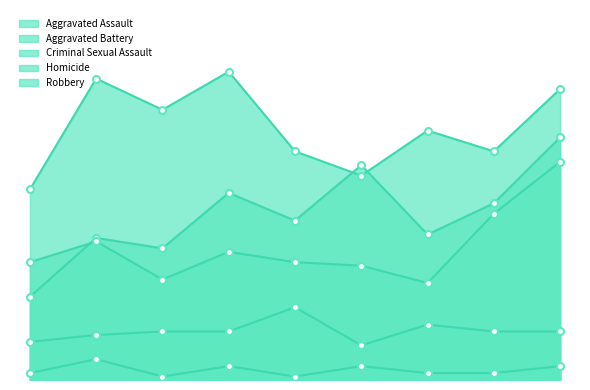

True or false: Aggravated Battery has more than 2 points higher than both neighbors.

False